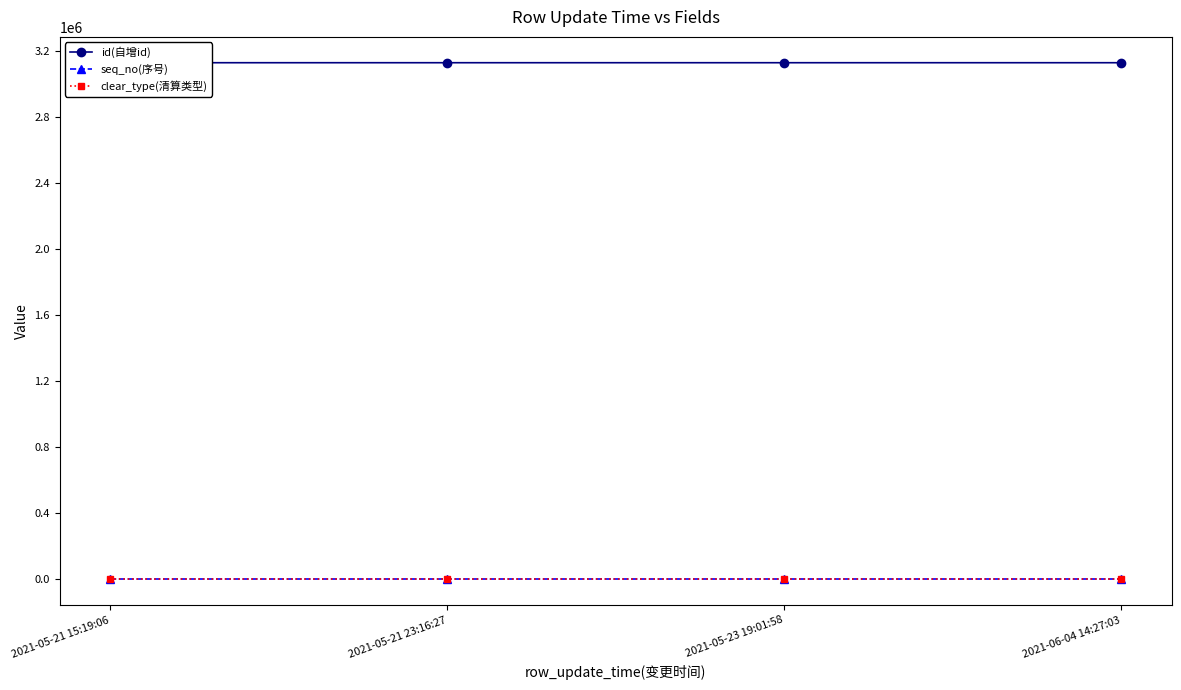

What is the label of the 3rd point from the right?

2021-05-21 23:16:27